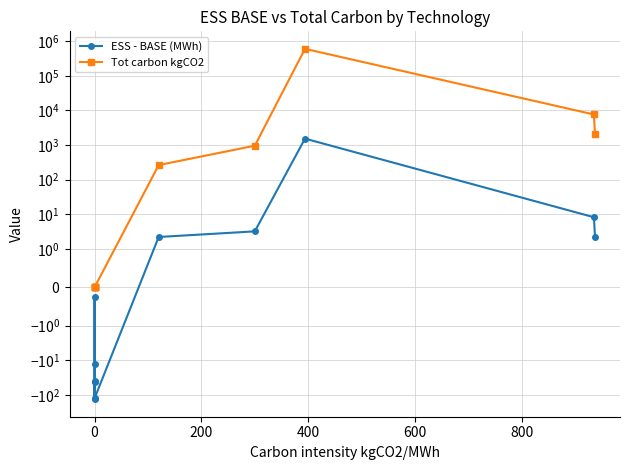

The ESS - BASE (MWh) series shows -0.3 at 0. True or false?

False